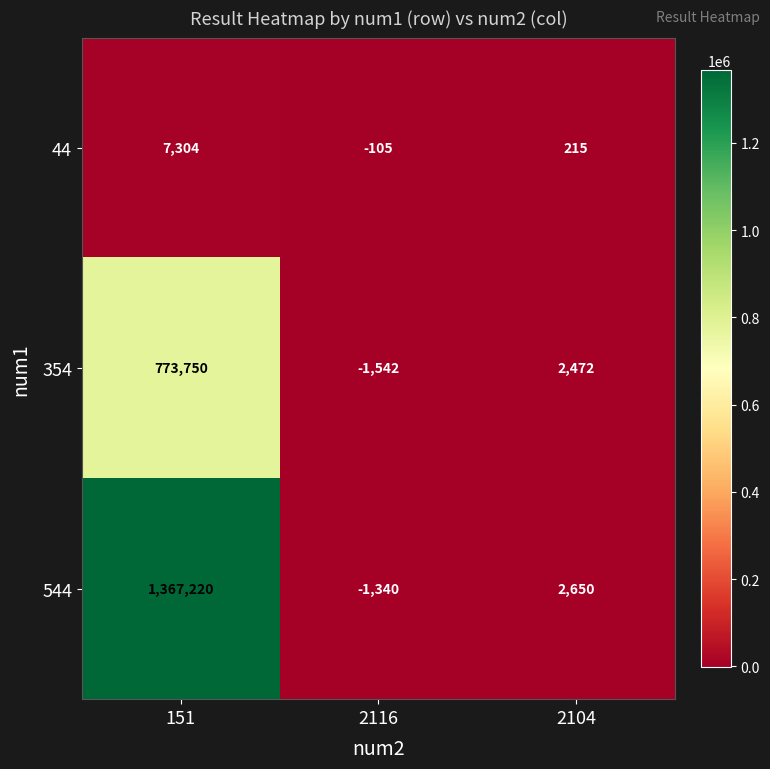

Where does the 544 series first go above 2650?

151